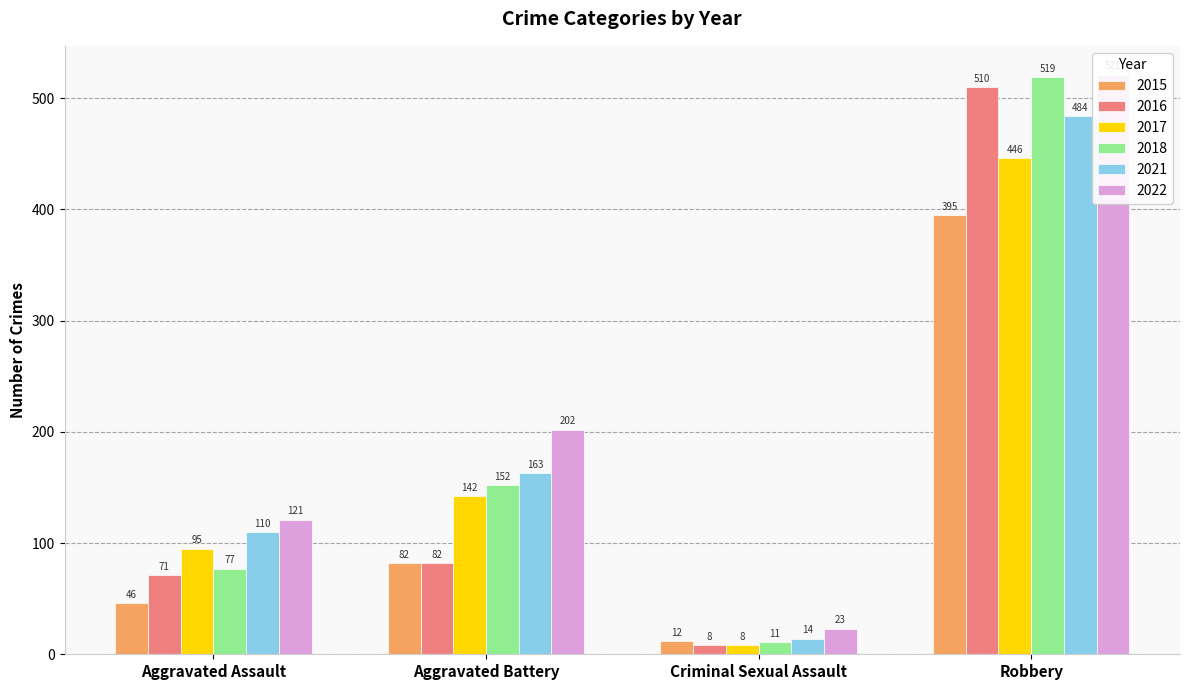

Between Aggravated Assault and Criminal Sexual Assault, which series saw the biggest shift?

2022